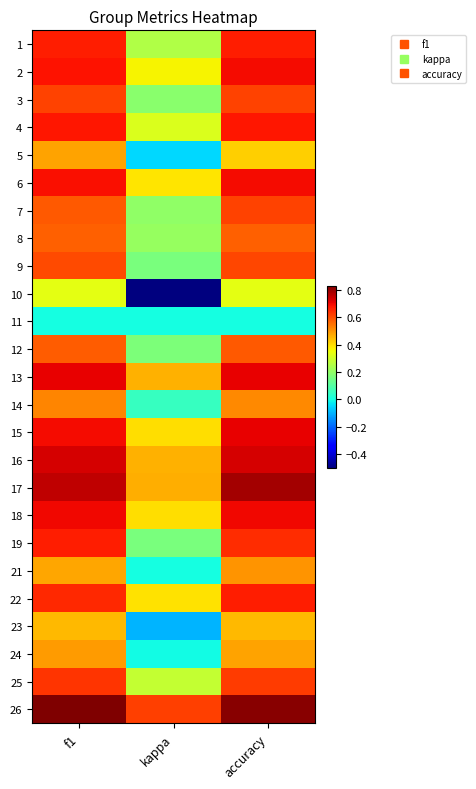

Reading left to right, transcribe all the data shown in this chart.

1: f1=0.7	kappa=0.2	accuracy=0.7
2: f1=0.7	kappa=0.4	accuracy=0.7
3: f1=0.6	kappa=0.2	accuracy=0.6
4: f1=0.7	kappa=0.3	accuracy=0.7
5: f1=0.5	kappa=-0.1	accuracy=0.4
6: f1=0.7	kappa=0.4	accuracy=0.7
7: f1=0.6	kappa=0.2	accuracy=0.6
8: f1=0.6	kappa=0.2	accuracy=0.6
9: f1=0.6	kappa=0.2	accuracy=0.6
10: f1=0.3	kappa=-0.5	accuracy=0.3
11: f1=0.0	kappa=0.0	accuracy=0.0
12: f1=0.6	kappa=0.2	accuracy=0.6
13: f1=0.7	kappa=0.5	accuracy=0.7
14: f1=0.5	kappa=0.1	accuracy=0.5
15: f1=0.7	kappa=0.4	accuracy=0.7
16: f1=0.7	kappa=0.5	accuracy=0.7
17: f1=0.8	kappa=0.5	accuracy=0.8
18: f1=0.7	kappa=0.4	accuracy=0.7
19: f1=0.7	kappa=0.2	accuracy=0.6
21: f1=0.5	kappa=0.0	accuracy=0.5
22: f1=0.7	kappa=0.4	accuracy=0.7
23: f1=0.4	kappa=-0.1	accuracy=0.4
24: f1=0.5	kappa=-0.0	accuracy=0.5
25: f1=0.6	kappa=0.3	accuracy=0.6
26: f1=0.8	kappa=0.6	accuracy=0.8